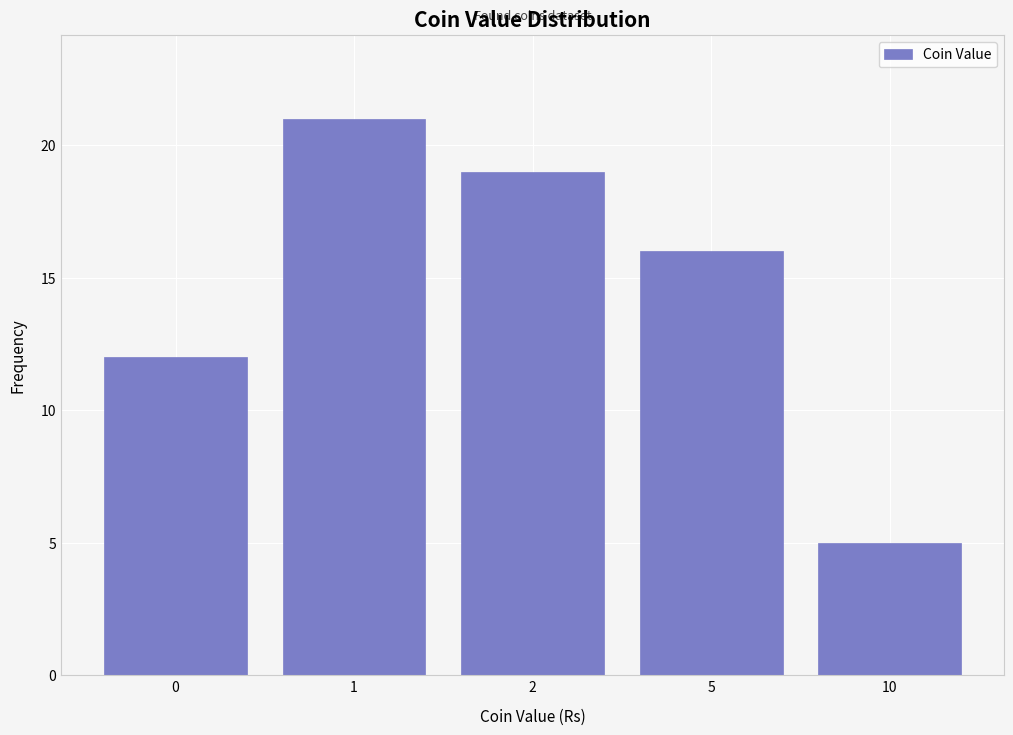

Reading left to right, what are all the values shown in this chart?

0=12	1=21	2=19	5=16	10=5